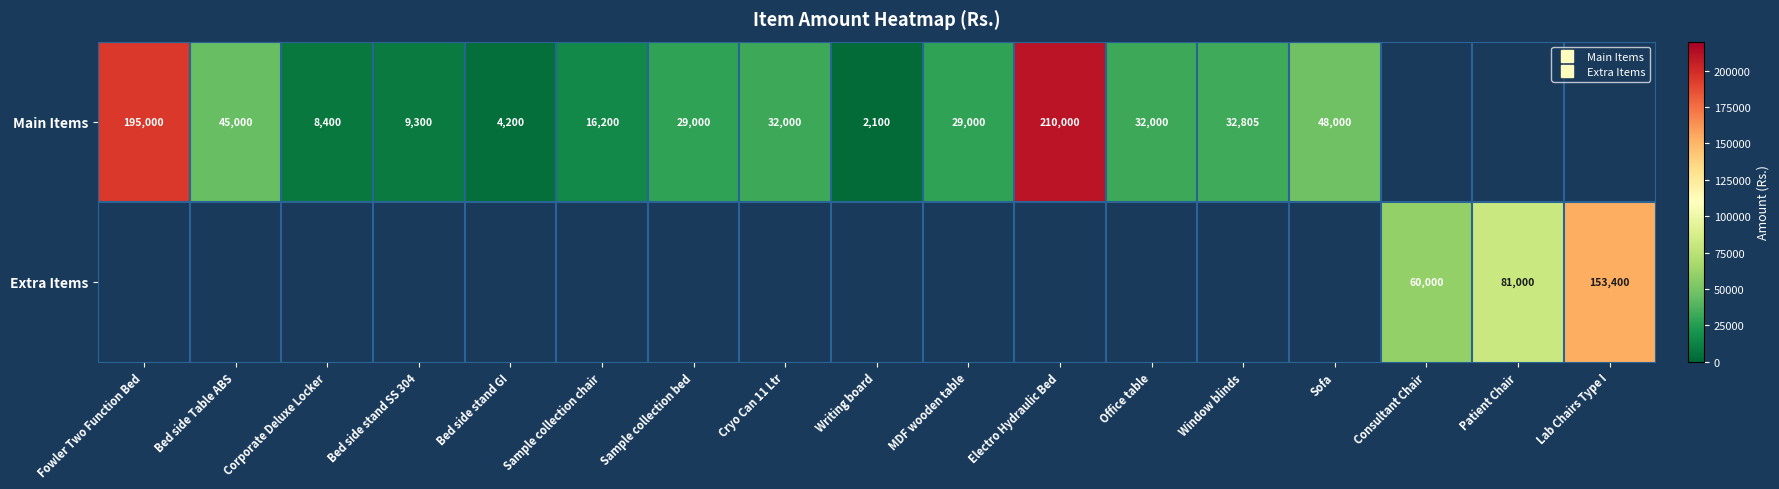

List the series in order of their overall mean, highest first.

Main Items, Extra Items